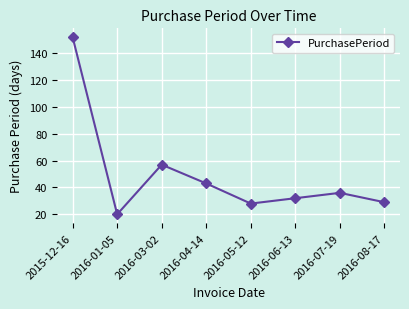

What is the change in value from 2016-04-14 to 2016-06-13?

-11